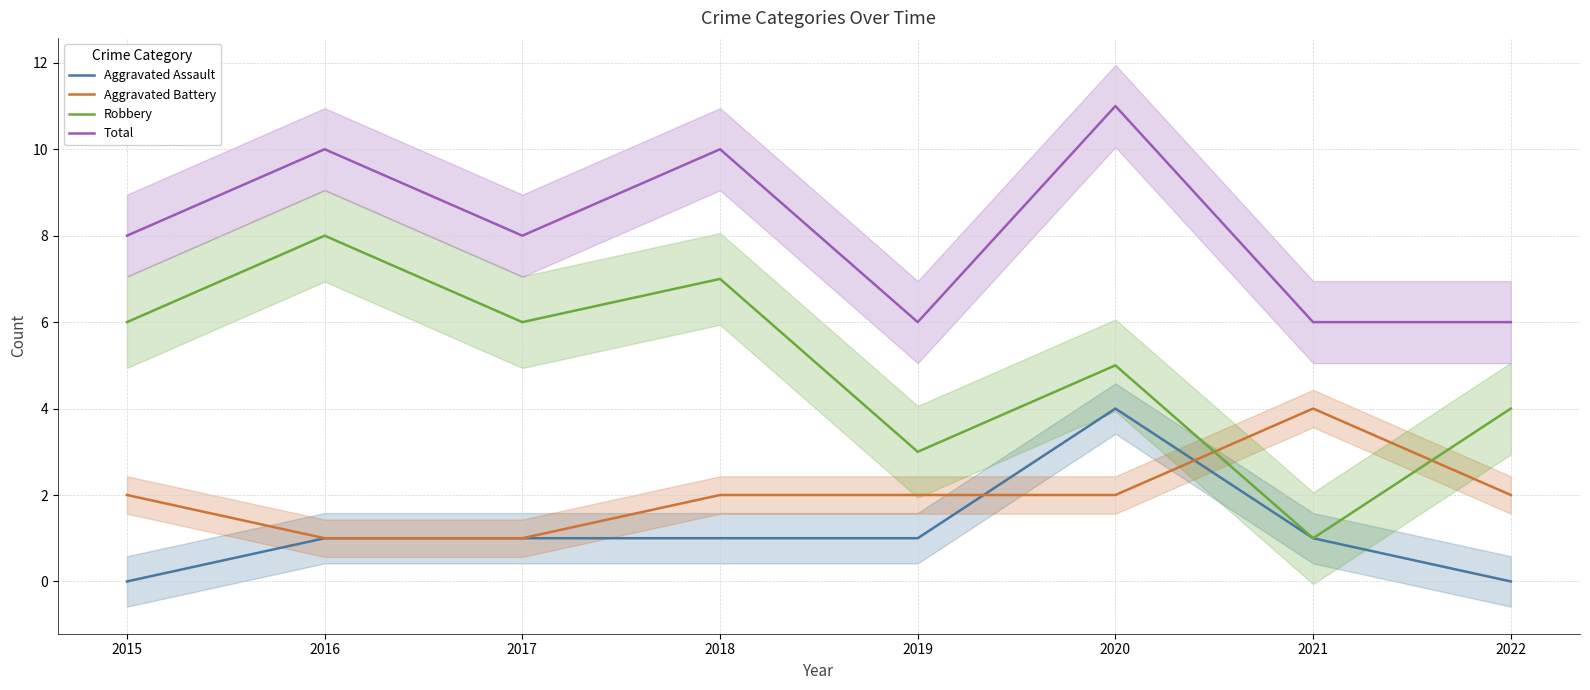

Reading left to right, transcribe all the data shown in this chart.

Aggravated Assault: 2015=0	2016=1	2017=1	2018=1	2019=1	2020=4	2021=1	2022=0
Aggravated Battery: 2015=2	2016=1	2017=1	2018=2	2019=2	2020=2	2021=4	2022=2
Robbery: 2015=6	2016=8	2017=6	2018=7	2019=3	2020=5	2021=1	2022=4
Total: 2015=8	2016=10	2017=8	2018=10	2019=6	2020=11	2021=6	2022=6